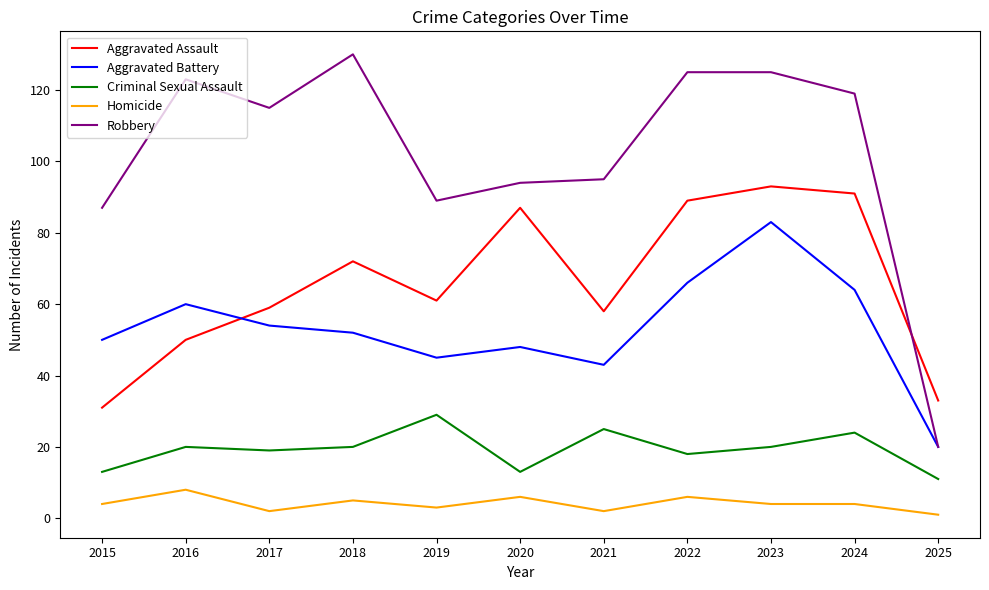

True or false: Criminal Sexual Assault and Aggravated Assault cross at least once.

False